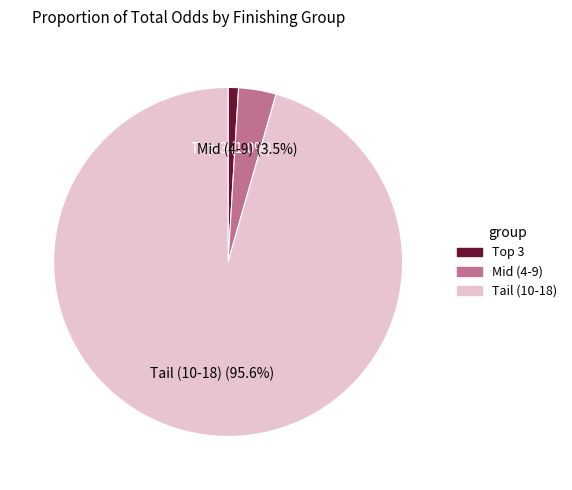

Between Tail (10-18) and Mid (4-9), which is larger?

Tail (10-18)